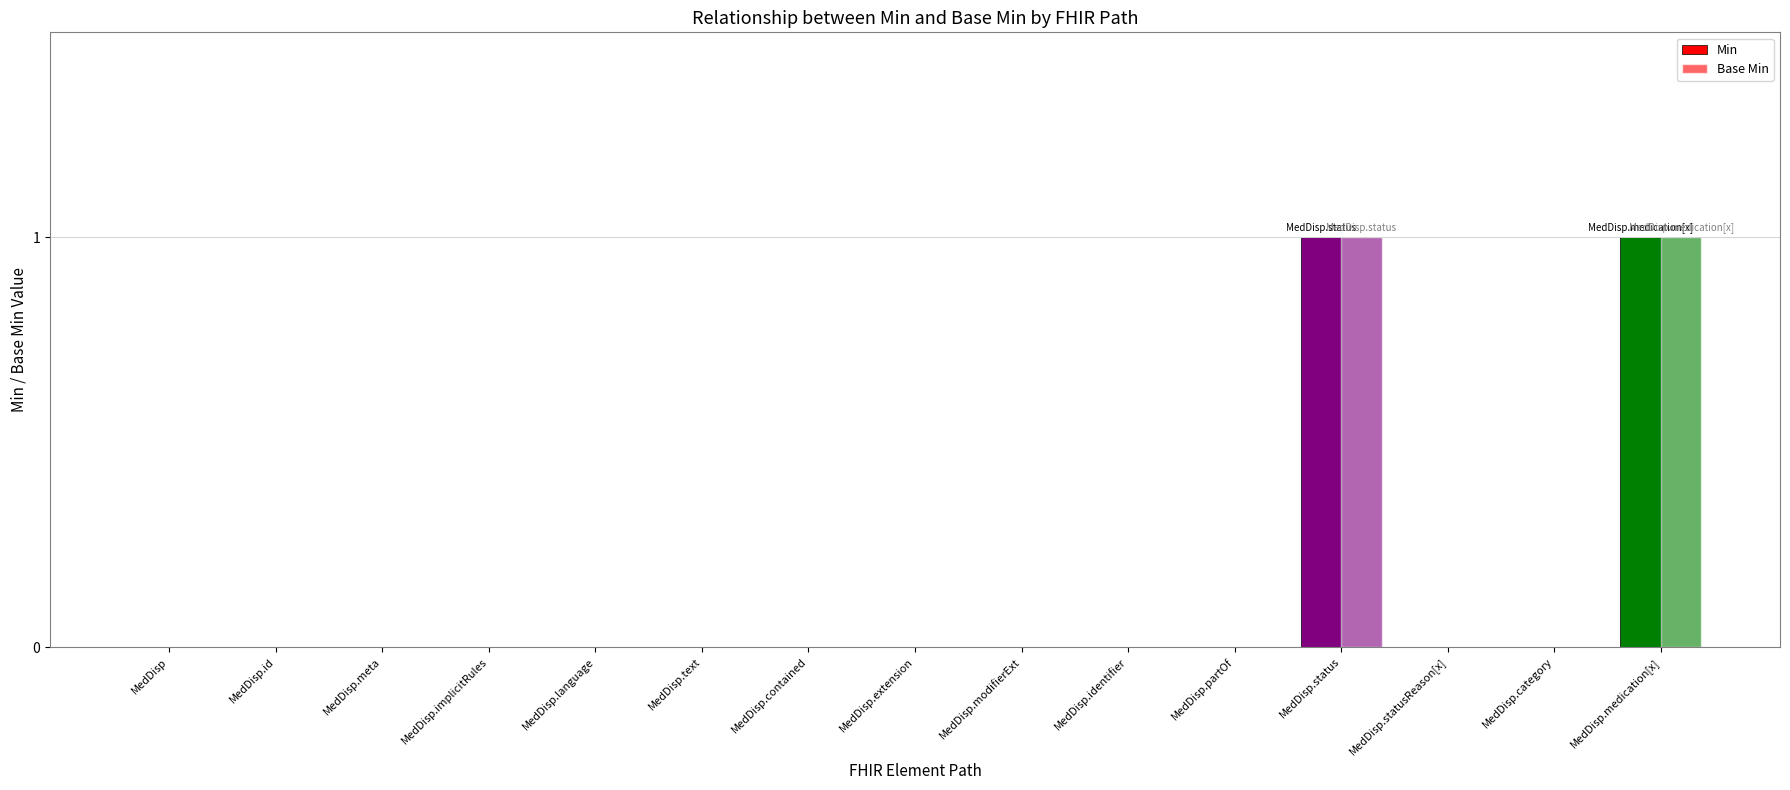

What is the difference between the maximum and minimum values in the Min series?

1